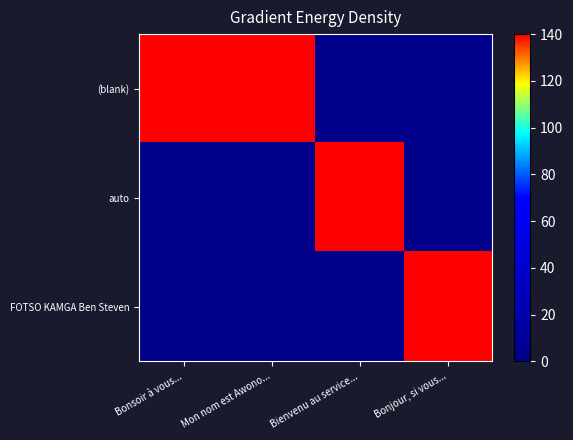

Reading left to right, what are all the values shown in this chart?

(blank): Bonsoir à vous...=140	Mon nom est Awono...=140	Bienvenu au service...=0	Bonjour, si vous...=0
auto: Bonsoir à vous...=0	Mon nom est Awono...=0	Bienvenu au service...=140	Bonjour, si vous...=0
FOTSO KAMGA Ben Steven: Bonsoir à vous...=0	Mon nom est Awono...=0	Bienvenu au service...=0	Bonjour, si vous...=140